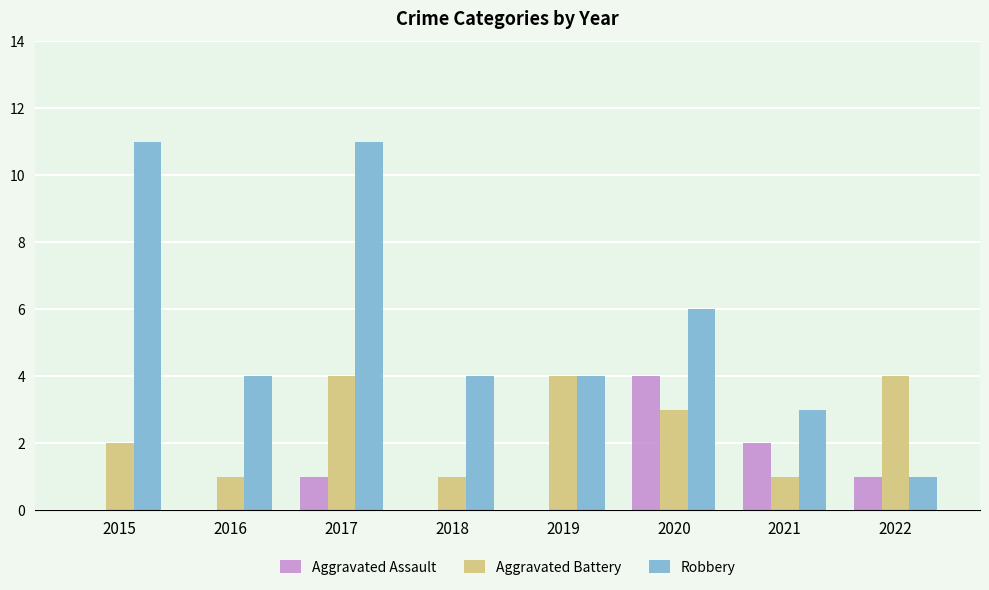

At which category is the sum across all series the highest?

2017